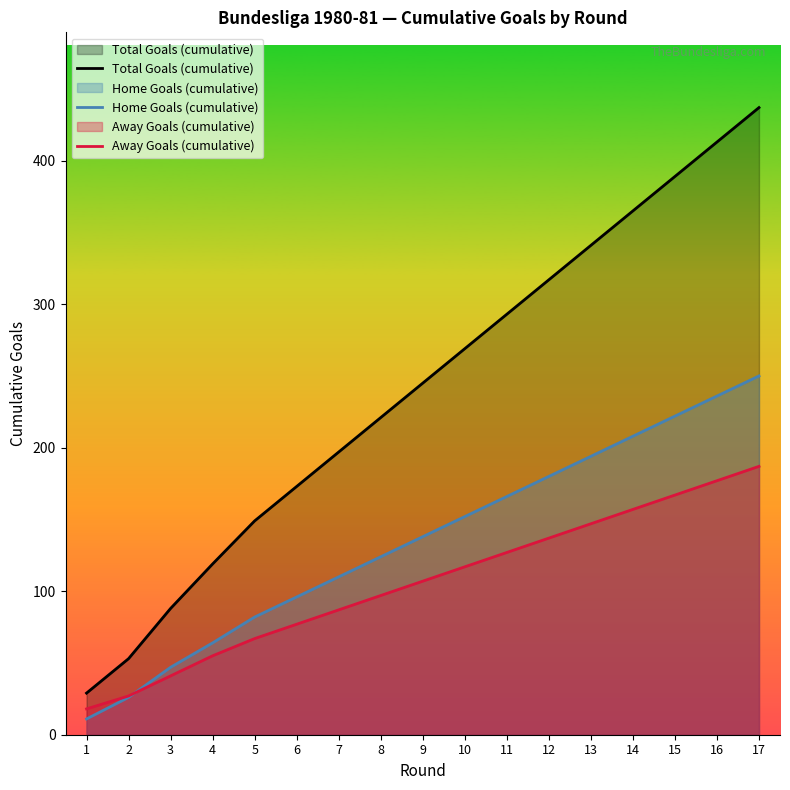

Does the chart have visible grid lines?

No